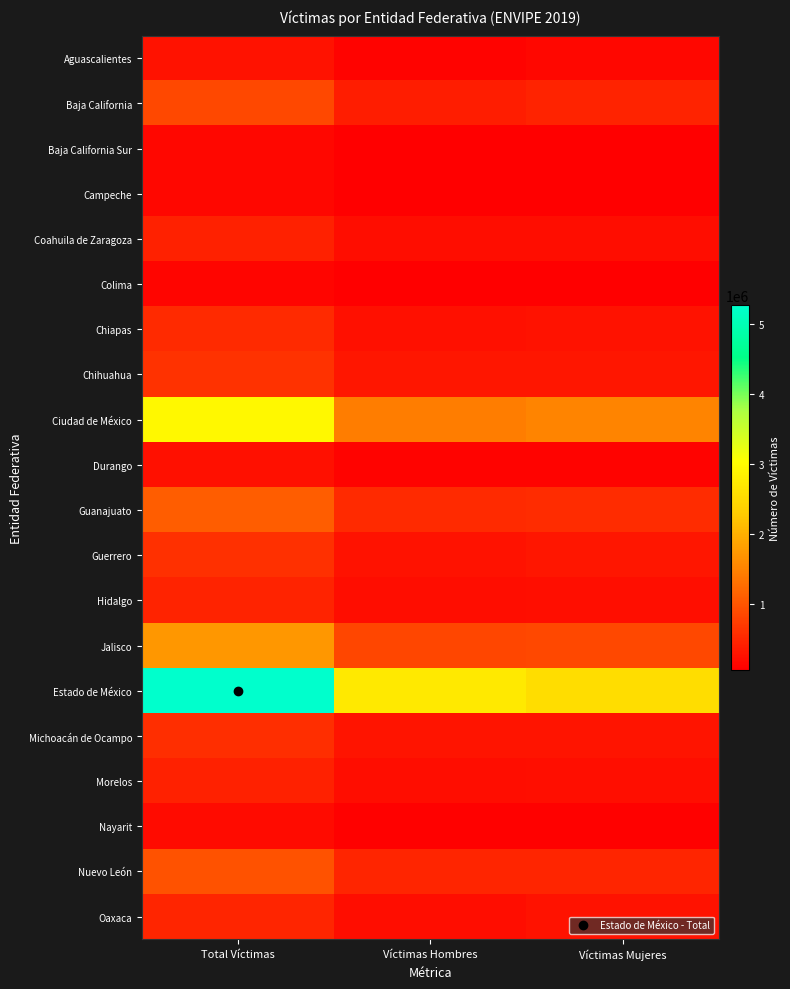

What is the total value across all series at Víctimas Hombres?

9036863